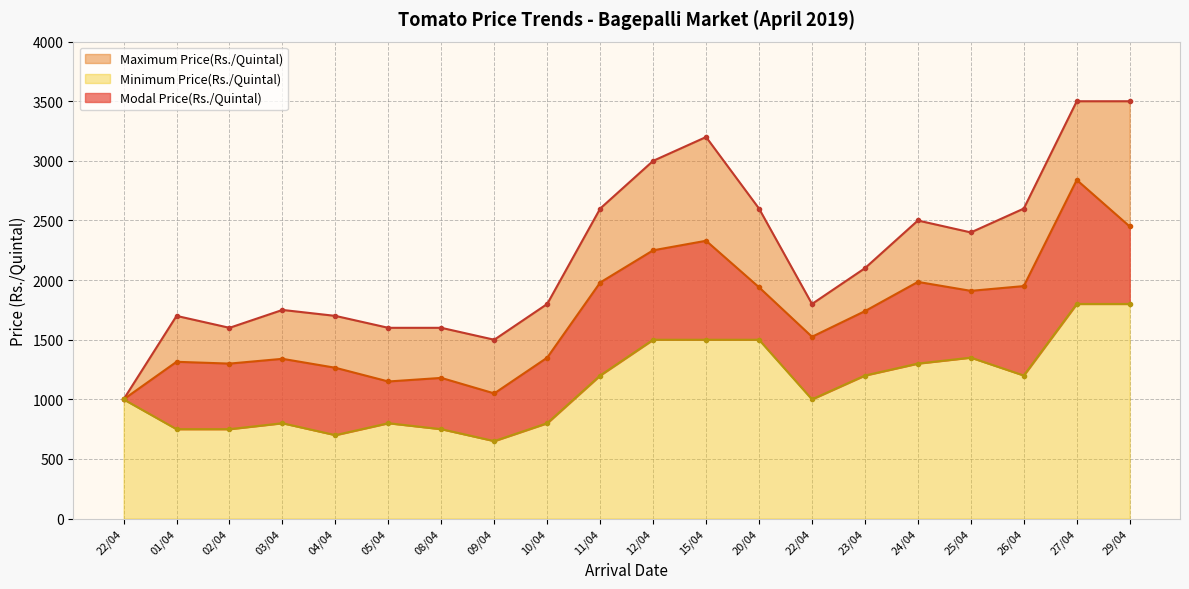

Is it true that Minimum Price(Rs./Quintal) equals 1553 at 22/04?

False